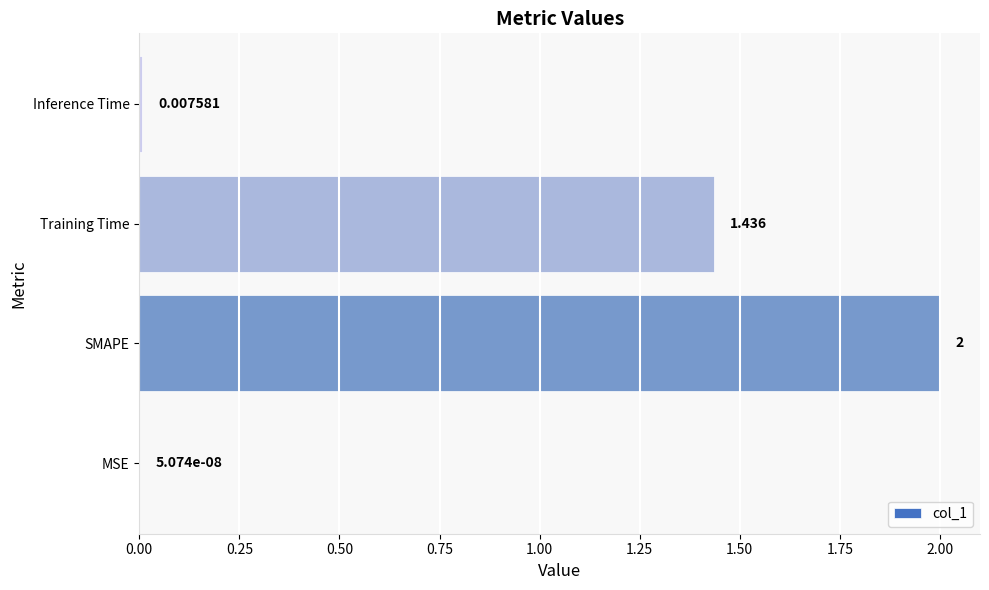

Which has a higher value, Training Time or Inference Time?

Training Time